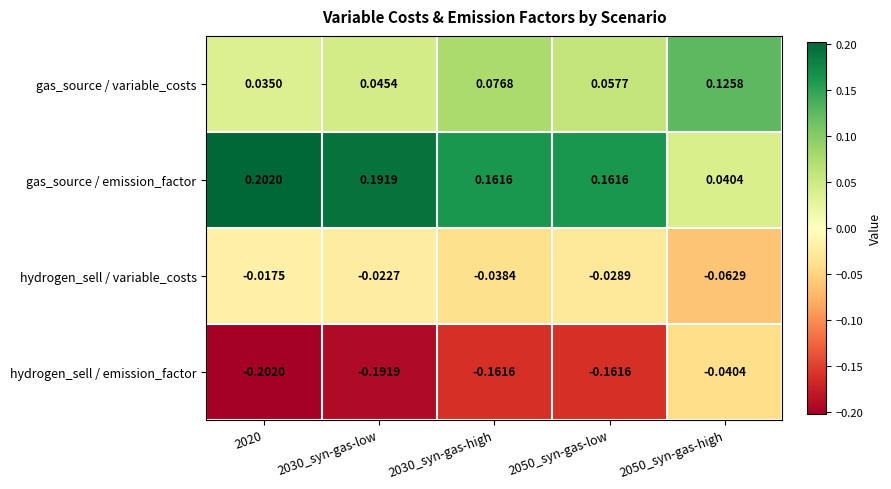

At which category does the chart reach its minimum across all series?

2020